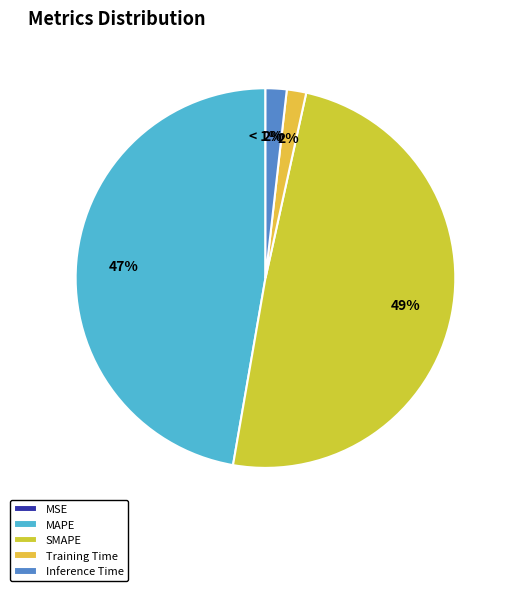

To the nearest percent, what is the difference between the MSE and Training Time slice percentages?

2%